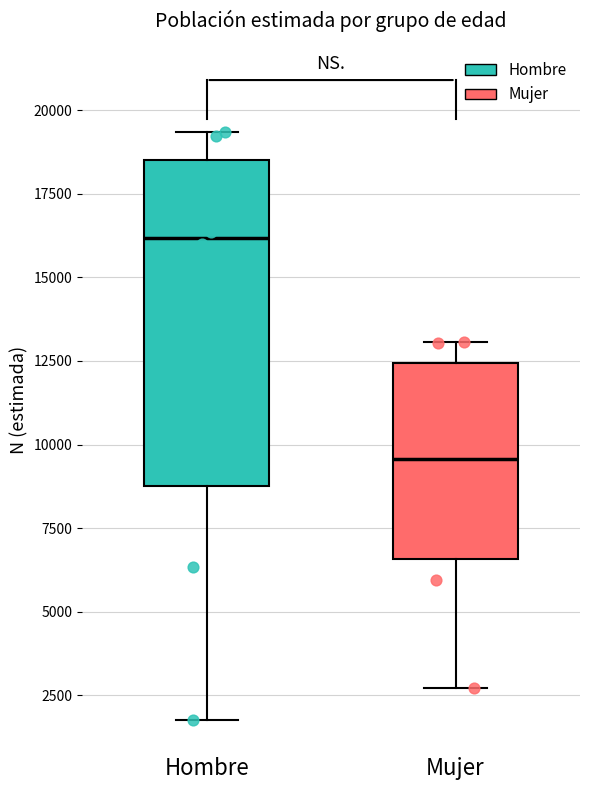

Where is the lower edge of the box for Hombre on the y-axis? The values are not printed on the chart, so give them approximately, as read against the axis.

9000